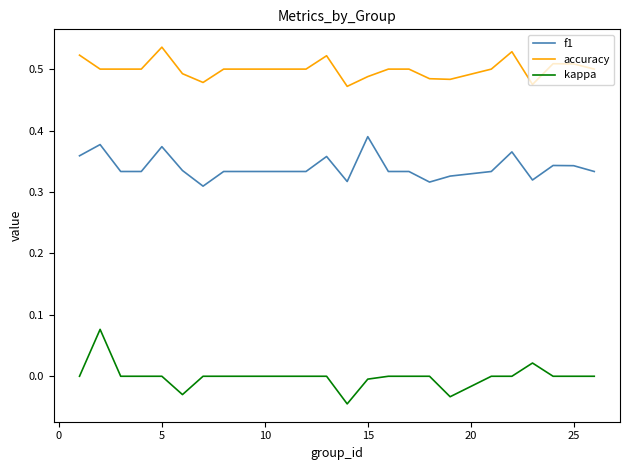

True or false: accuracy and kappa intersect in this chart.

False